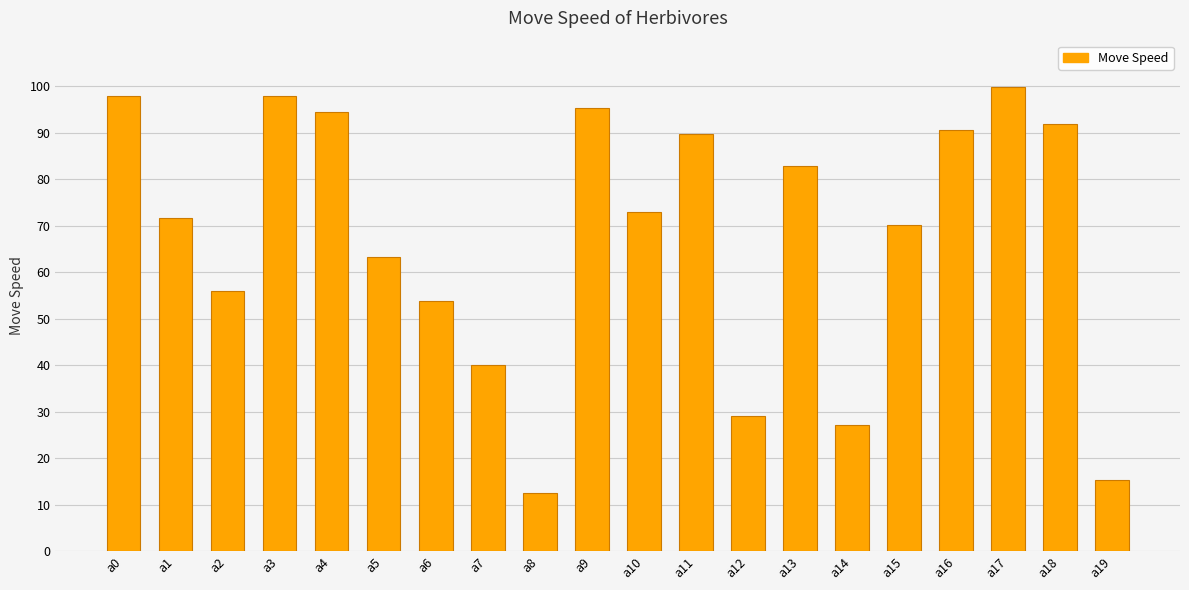

Approximately how many times larger is the value at a12 compared to a1?

0.4